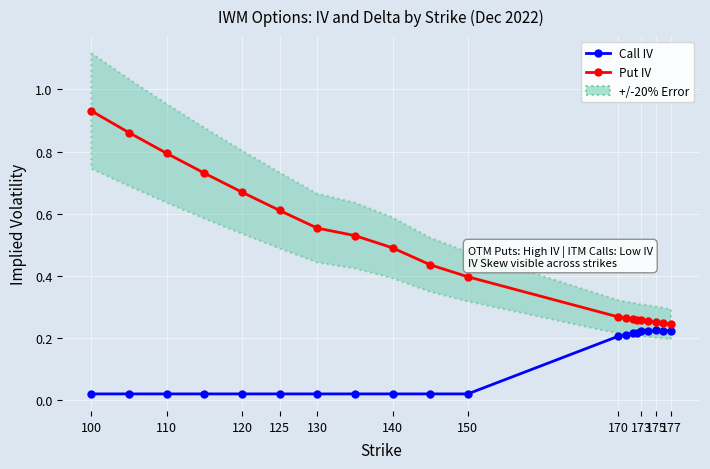

The value of Put IV (Actual) at 177 is 0.1. True or false?

False